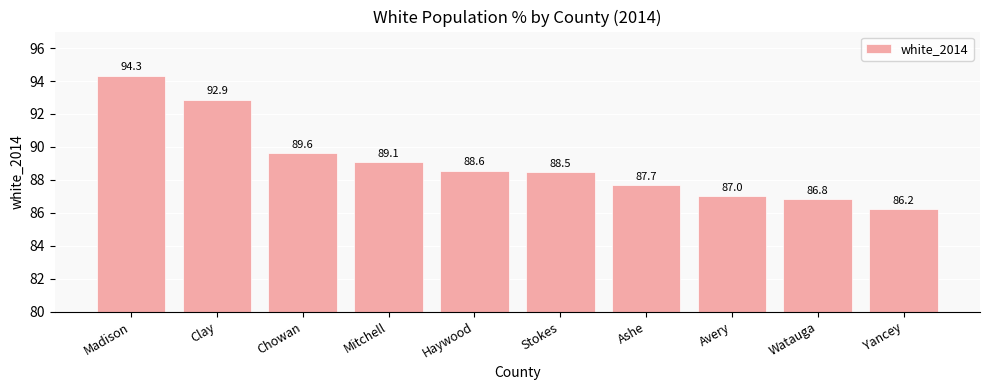

What is the average value?

89.1